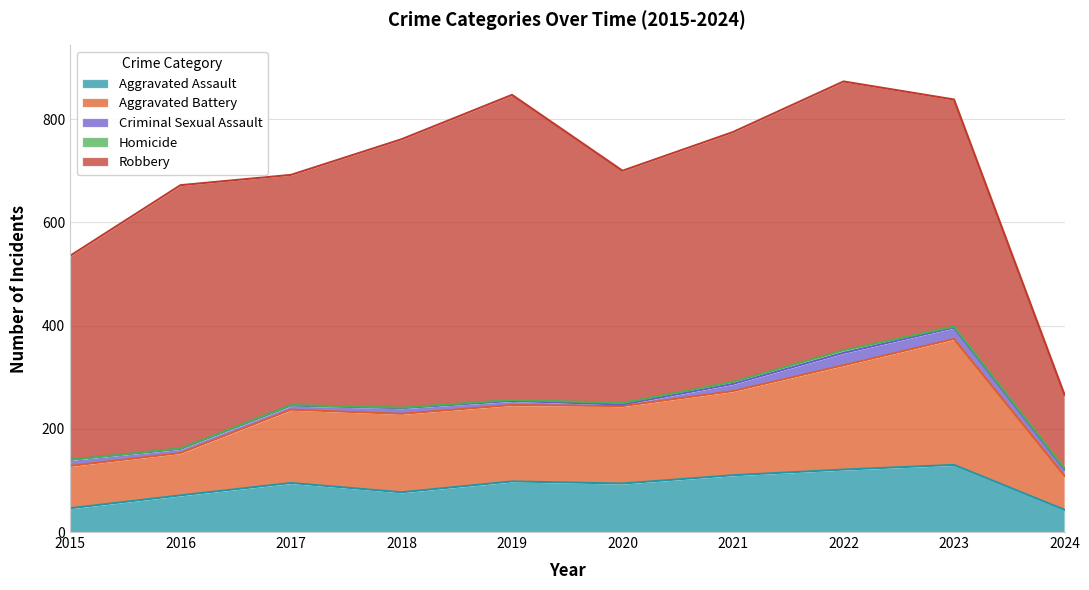

What are all the series names shown in the legend?

Aggravated Assault, Aggravated Battery, Criminal Sexual Assault, Homicide, Robbery